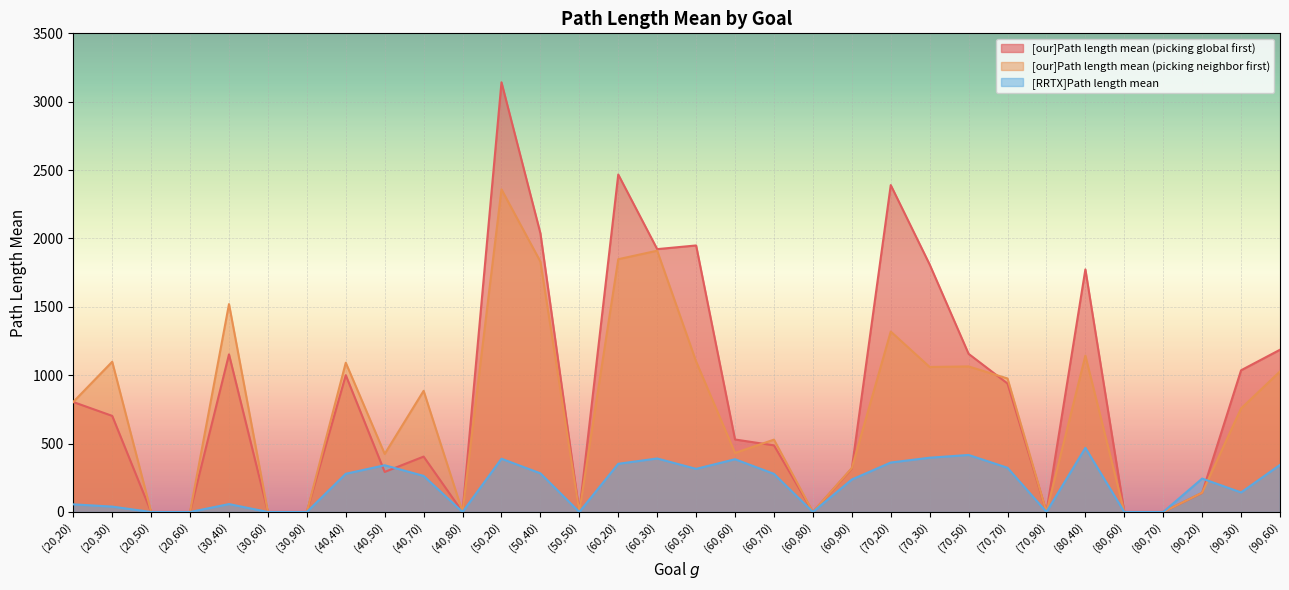

The value of [our]Path length mean (picking neighbor first) at (60,70) is 839.5. True or false?

False